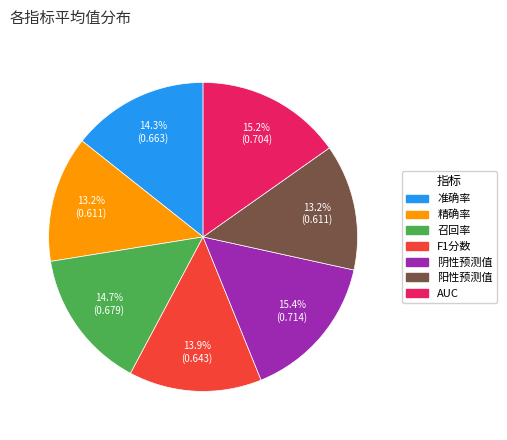

Combined, do 阴性预测值 and F1分数 account for over 50%?

No